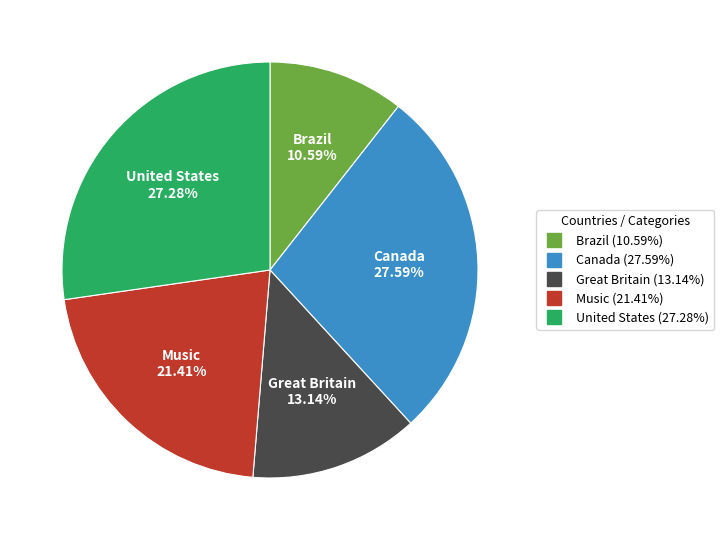

Count the number of slices in the pie.

5